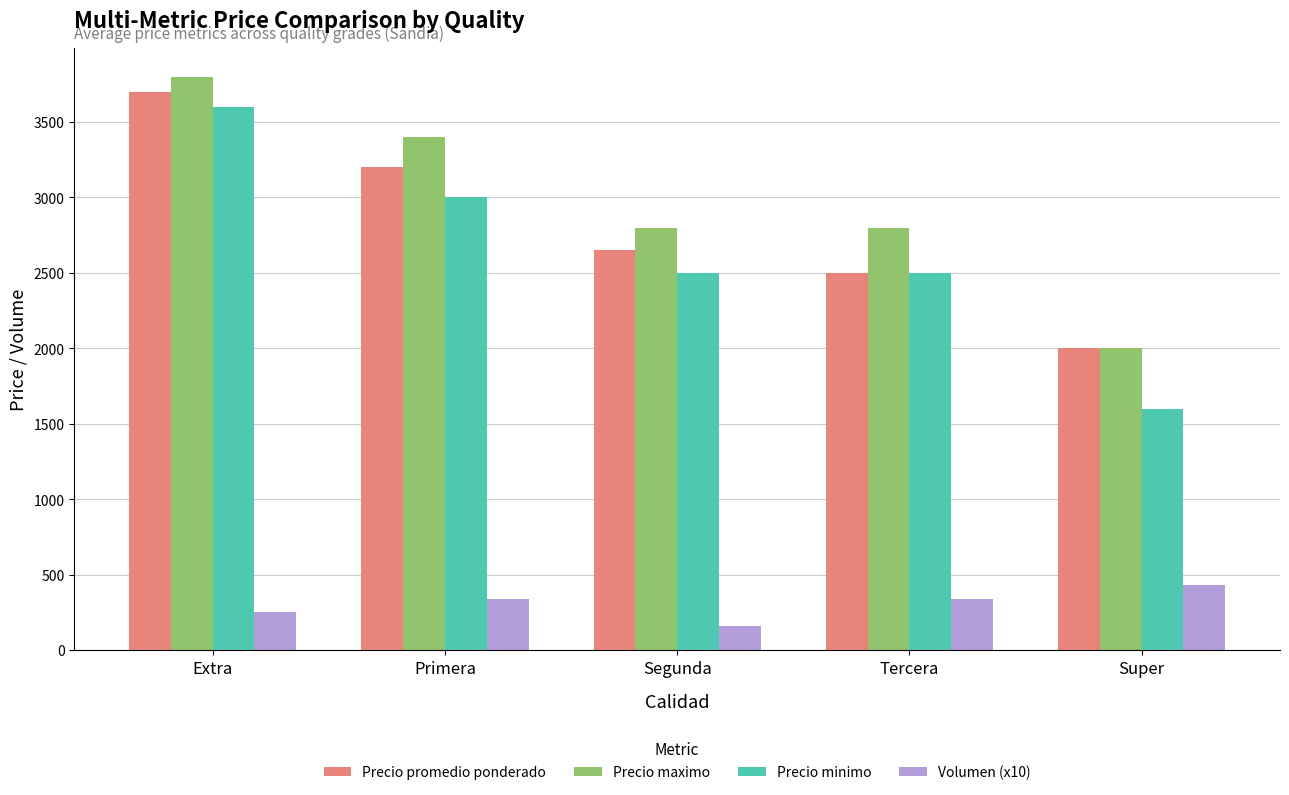

What is the value of the Volumen (x10) bar at the 2nd from the left?

340